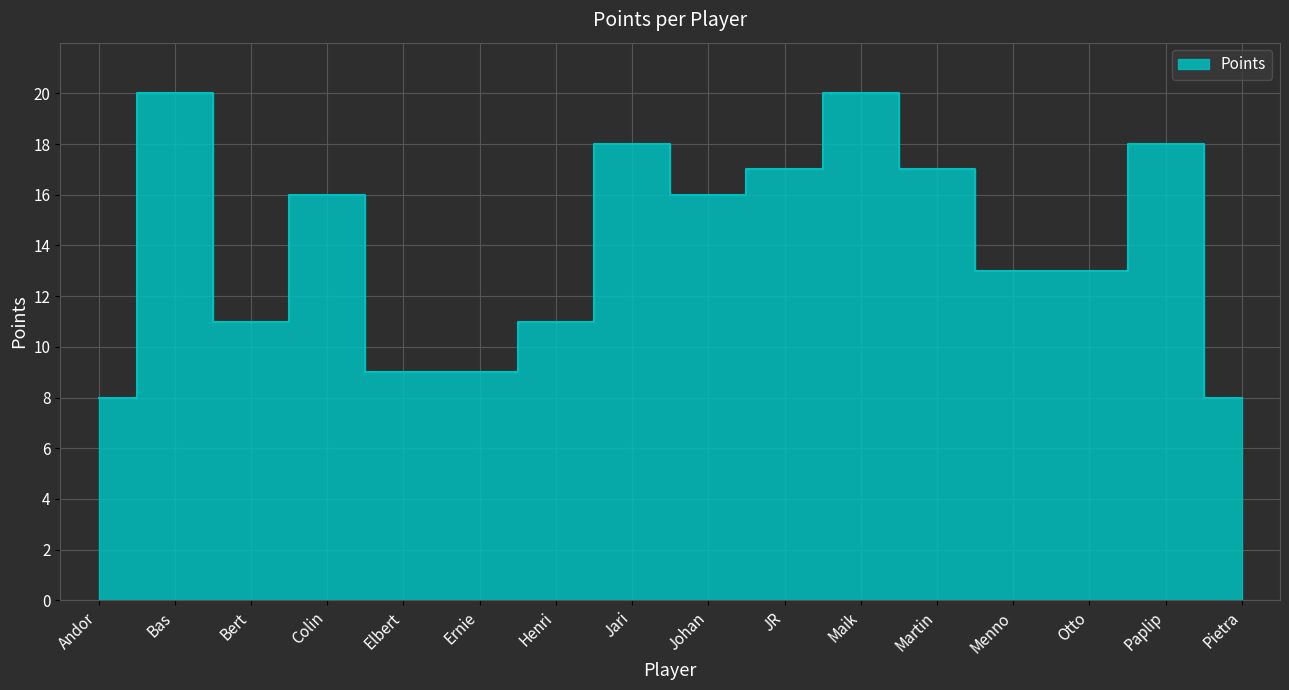

List the labels in order of value, largest first.

Bas, Maik, Jari, Paplip, JR, Martin, Colin, Johan, Menno, Otto, Bert, Henri, Elbert, Ernie, Andor, Pietra